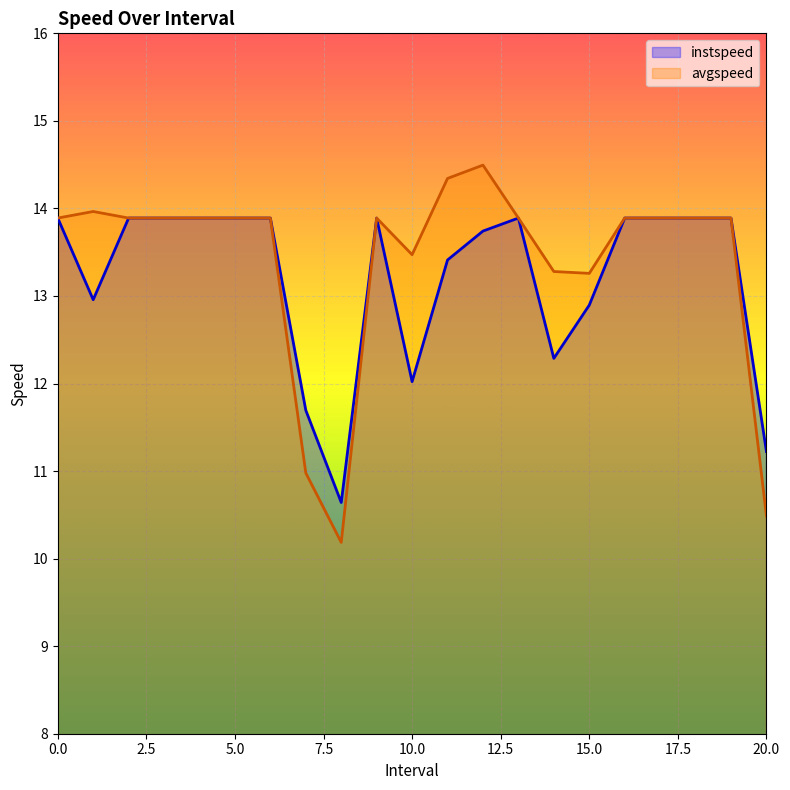

True or false: instspeed has a value of 22.9 at 17.

False